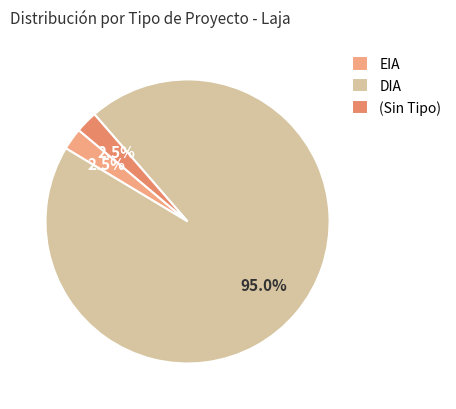

What is the change in value from EIA to DIA?

+92